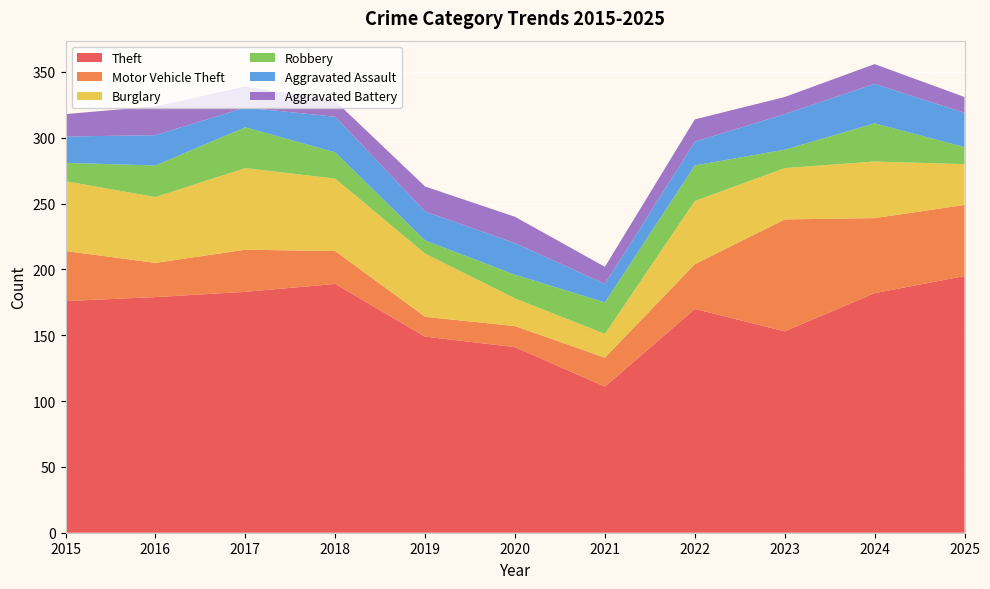

Reading right to left, transcribe all the data shown in this chart.

Theft: 2025=195	2024=182	2023=153	2022=170	2021=111	2020=141	2019=149	2018=189	2017=183	2016=179	2015=176
Motor Vehicle Theft: 2025=54	2024=57	2023=85	2022=34	2021=22	2020=16	2019=15	2018=25	2017=32	2016=26	2015=38
Burglary: 2025=31	2024=43	2023=39	2022=48	2021=18	2020=21	2019=48	2018=55	2017=62	2016=50	2015=53
Robbery: 2025=13	2024=29	2023=14	2022=27	2021=24	2020=18	2019=10	2018=20	2017=31	2016=24	2015=14
Aggravated Assault: 2025=26	2024=30	2023=27	2022=18	2021=14	2020=24	2019=22	2018=27	2017=15	2016=23	2015=20
Aggravated Battery: 2025=12	2024=15	2023=13	2022=17	2021=13	2020=20	2019=19	2018=12	2017=16	2016=22	2015=17